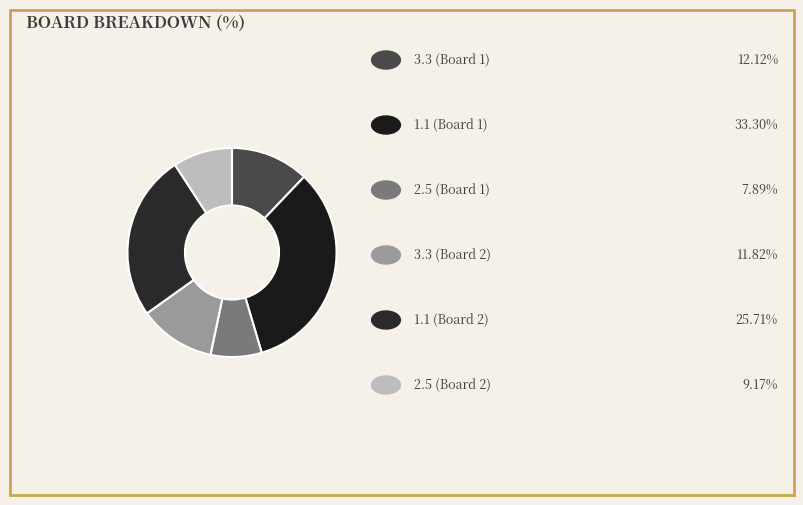

What is the largest slice in the pie chart?

1.1 (Board 1)